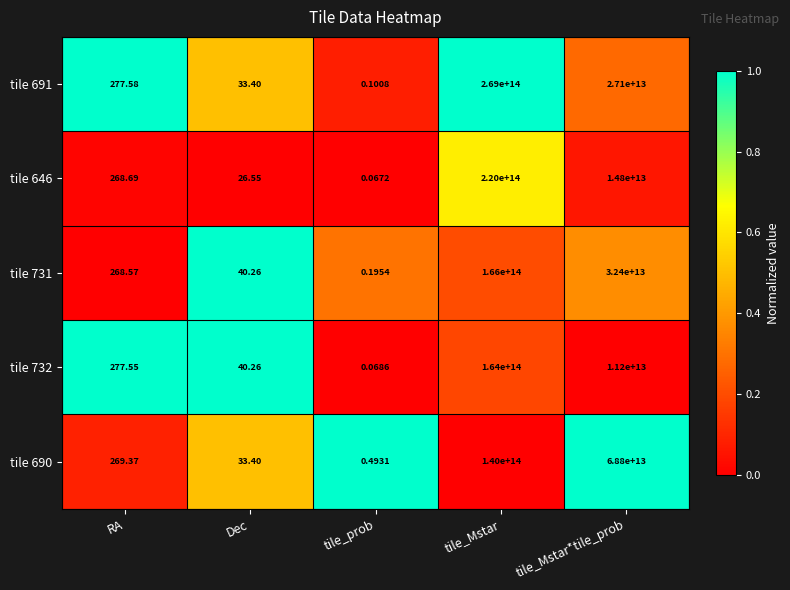

Which series has the widest spread of values?

tile 691